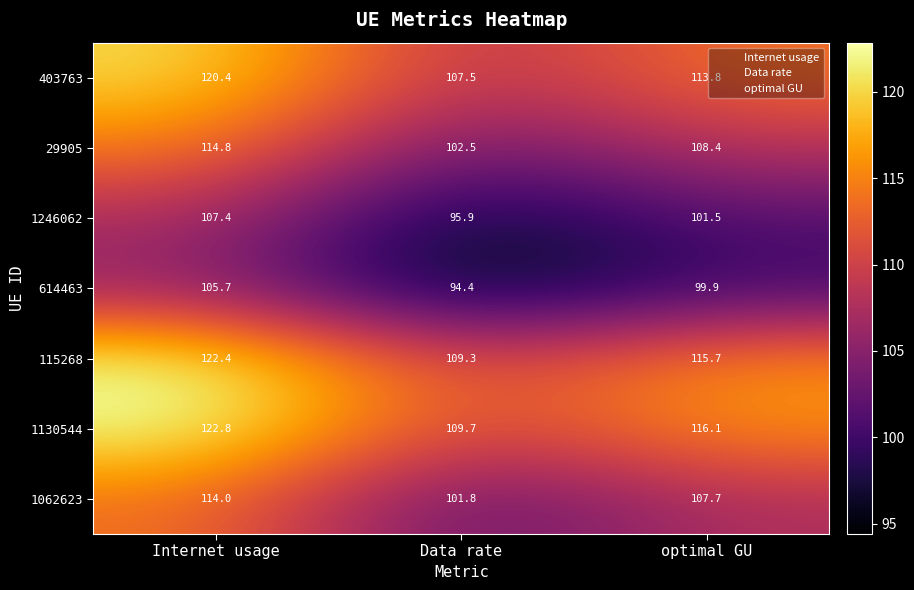

True or false: 29905 has a value of 163.9 at Internet usage.

False